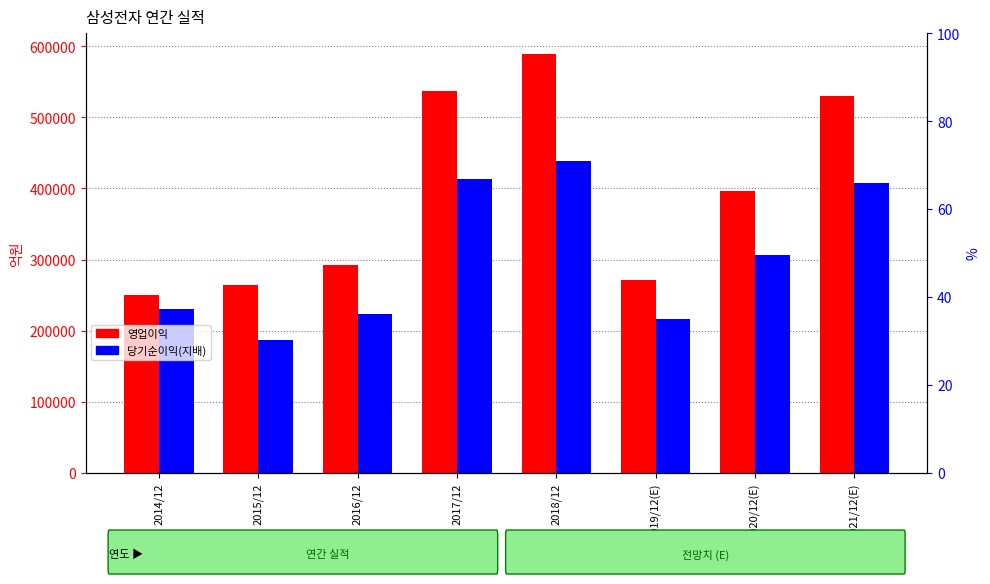

What is the difference between the 영업이익 values at 2019/12(E) and 2020/12(E)?

125351